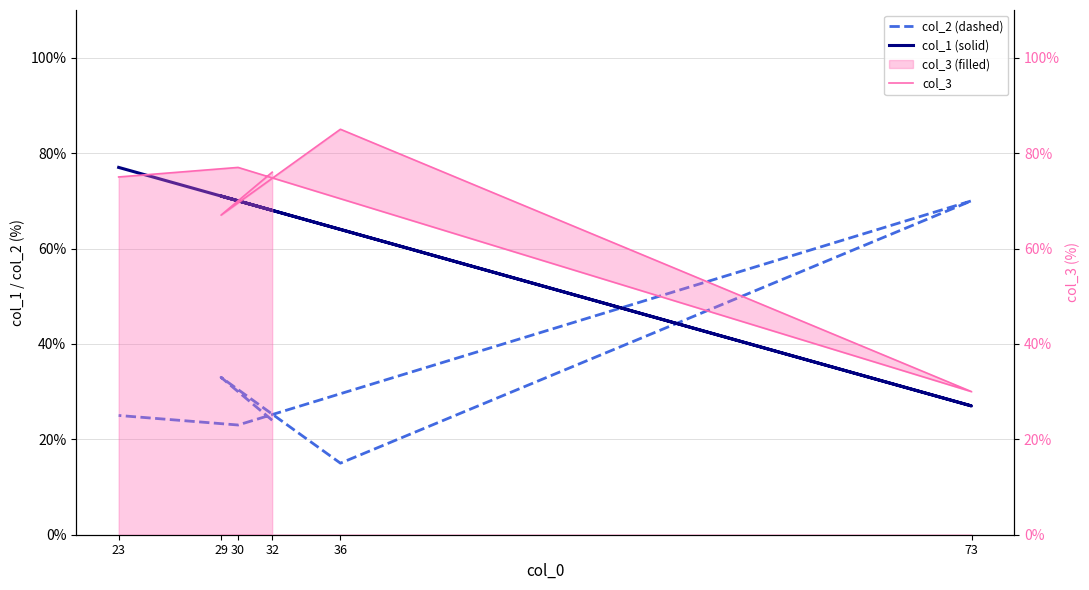

Rank the series at 30 from lowest to highest value.

col_2 (dashed), col_1 (solid), col_3